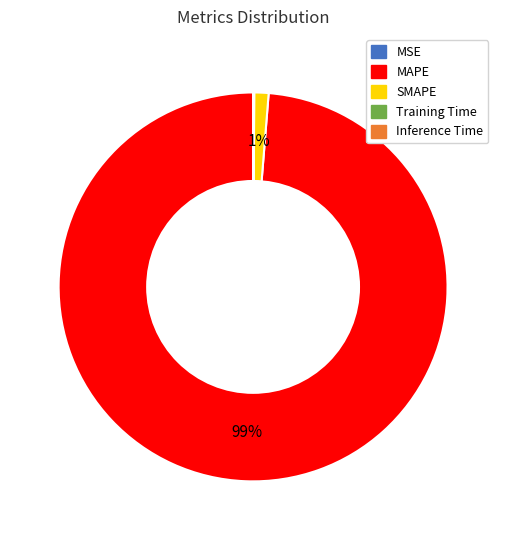

The SMAPE slice represents 1% of the pie. True or false?

True